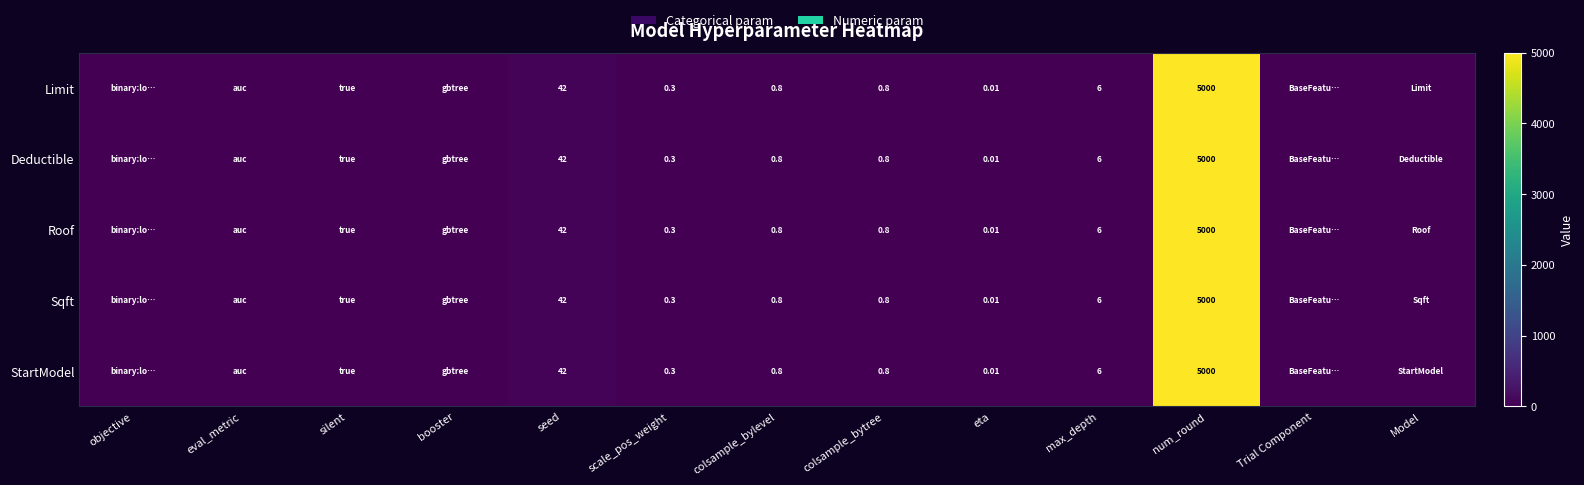

Is the value of Deductible at colsample_bylevel greater than the value of Roof at scale_pos_weight?

Yes